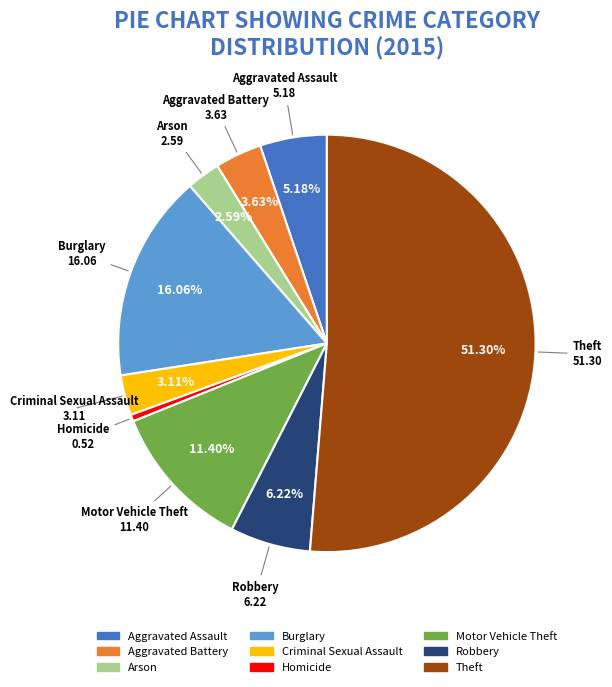

To the nearest percent, what portion does Criminal Sexual Assault represent?

3%